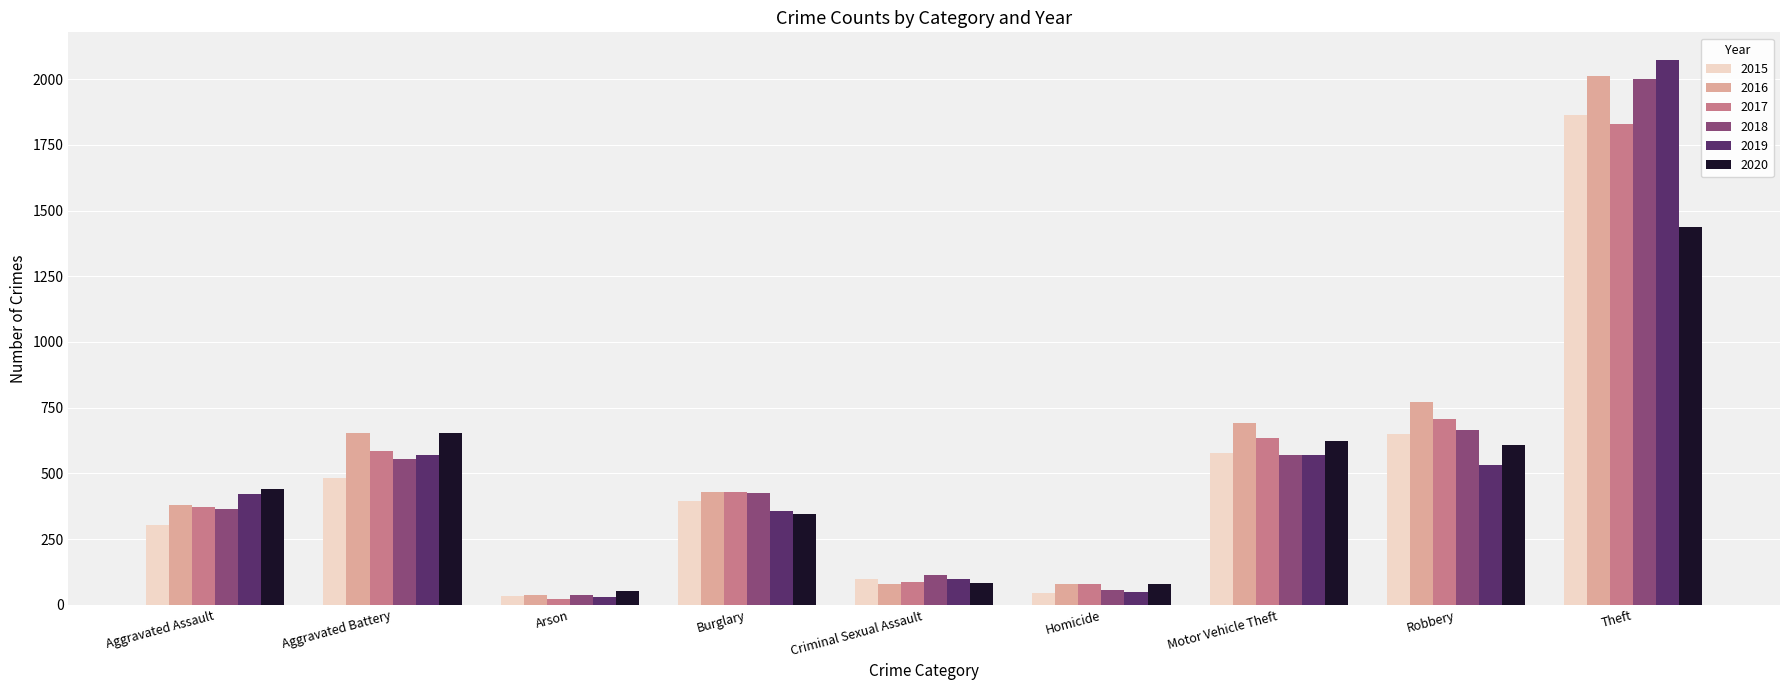

How many bars are there in total?

54